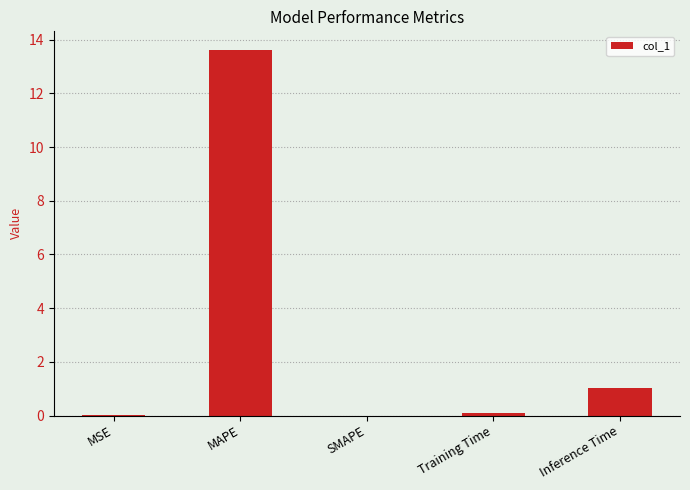

The value at MAPE is 4.0. True or false?

False